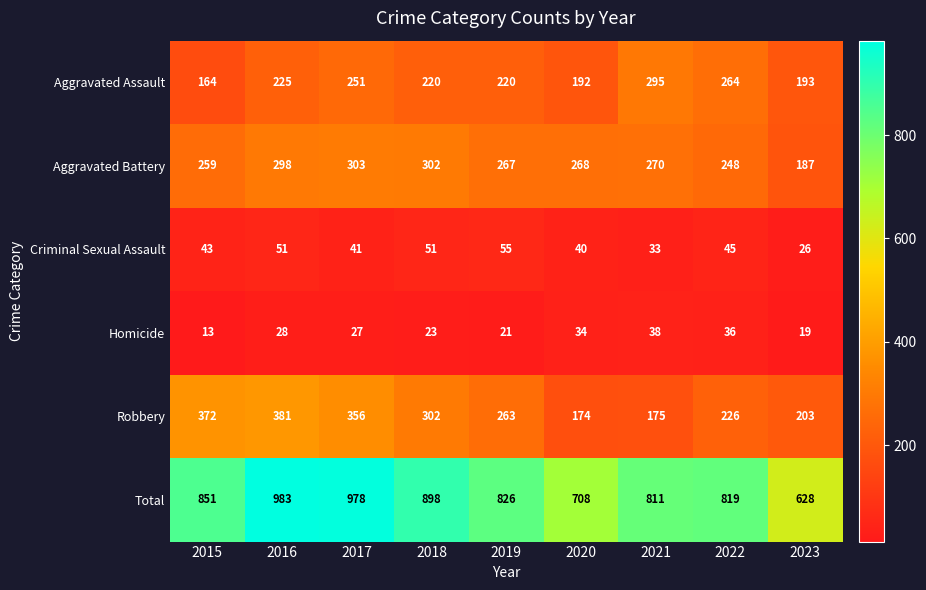

The Aggravated Battery series shows 159 at 2015. True or false?

False